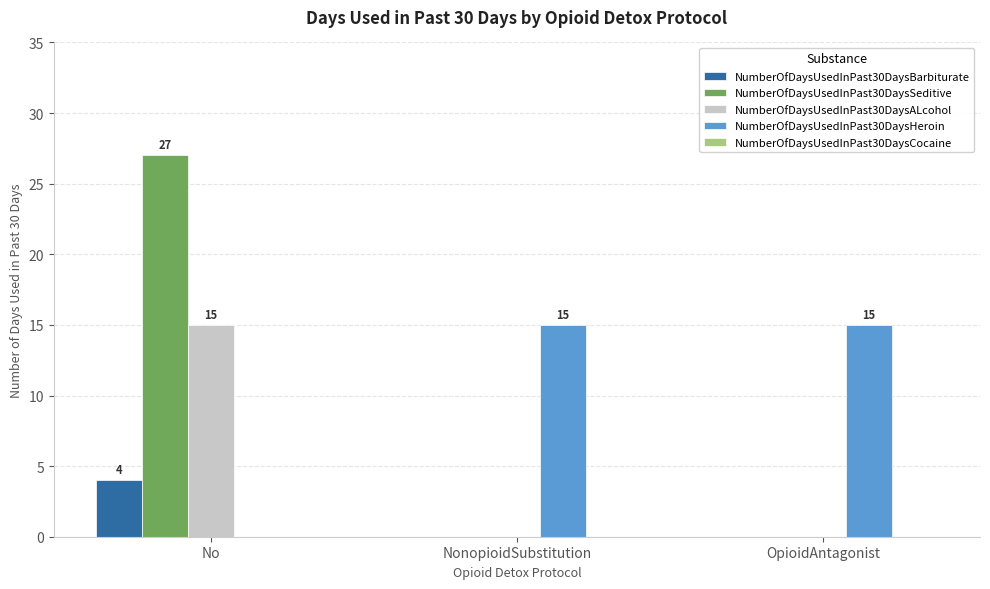

At which label is NumberOfDaysUsedInPast30DaysHeroin closest to 7?

No